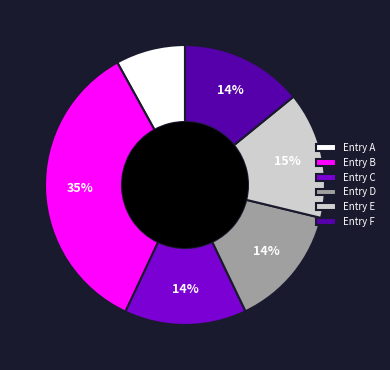

Does any single category account for the majority?

No